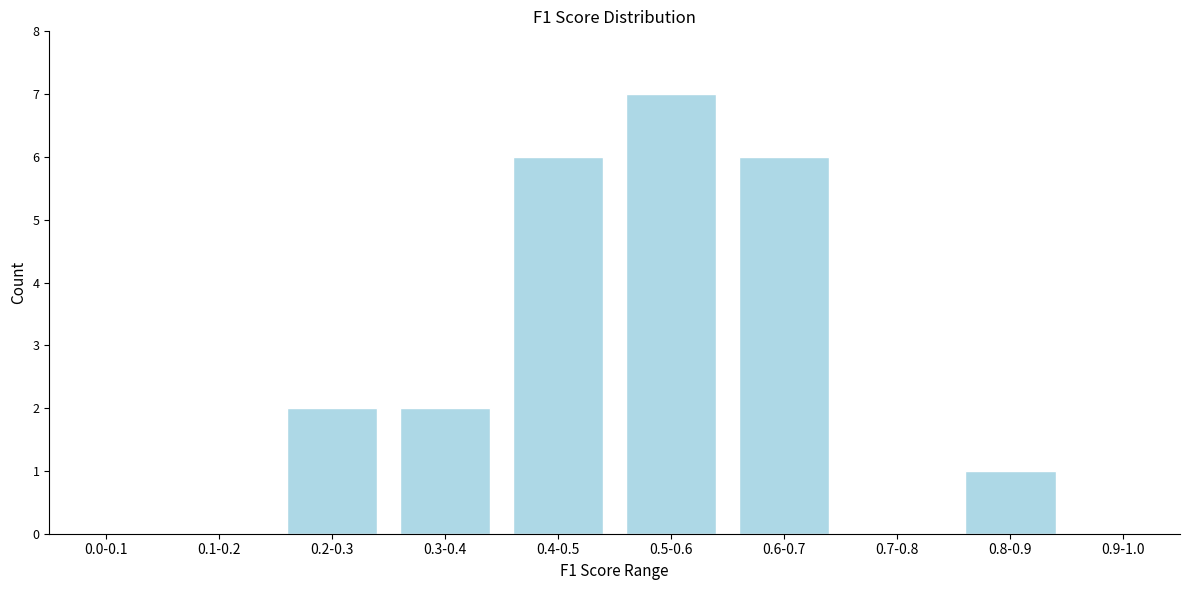

Reading left to right, what are all the values shown in this chart?

0.0-0.1=0	0.1-0.2=0	0.2-0.3=2	0.3-0.4=2	0.4-0.5=6	0.5-0.6=7	0.6-0.7=6	0.7-0.8=0	0.8-0.9=1	0.9-1.0=0